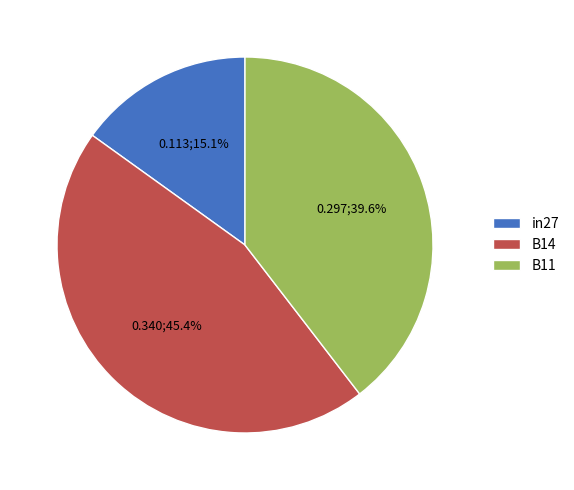

Is B11 the majority of the pie?

No